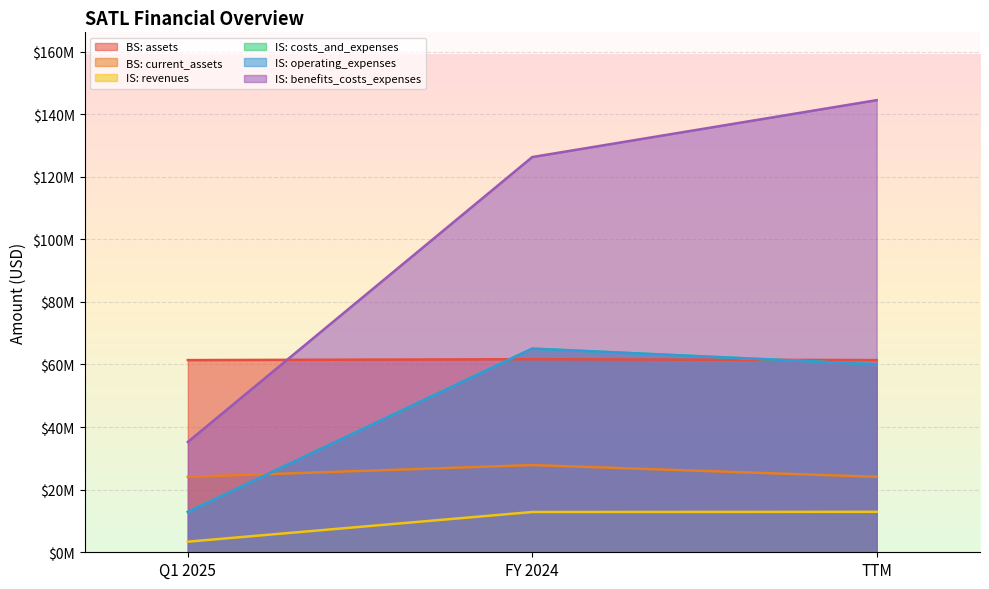

Which series has the widest spread of values?

income_statement.benefits_costs_expenses